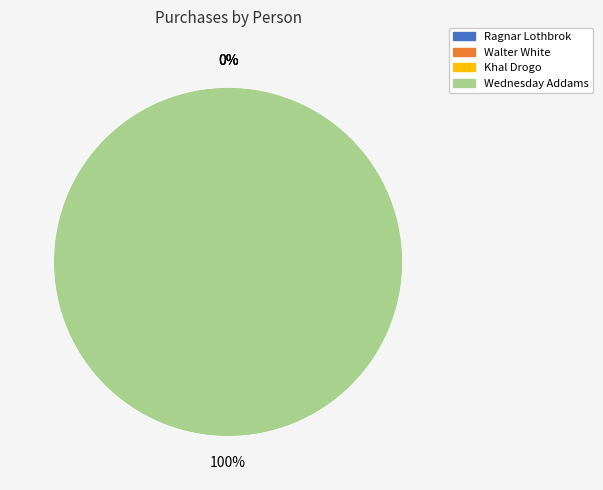

What is the total percentage of Ragnar Lothbrok and Wednesday Addams?

100.0%